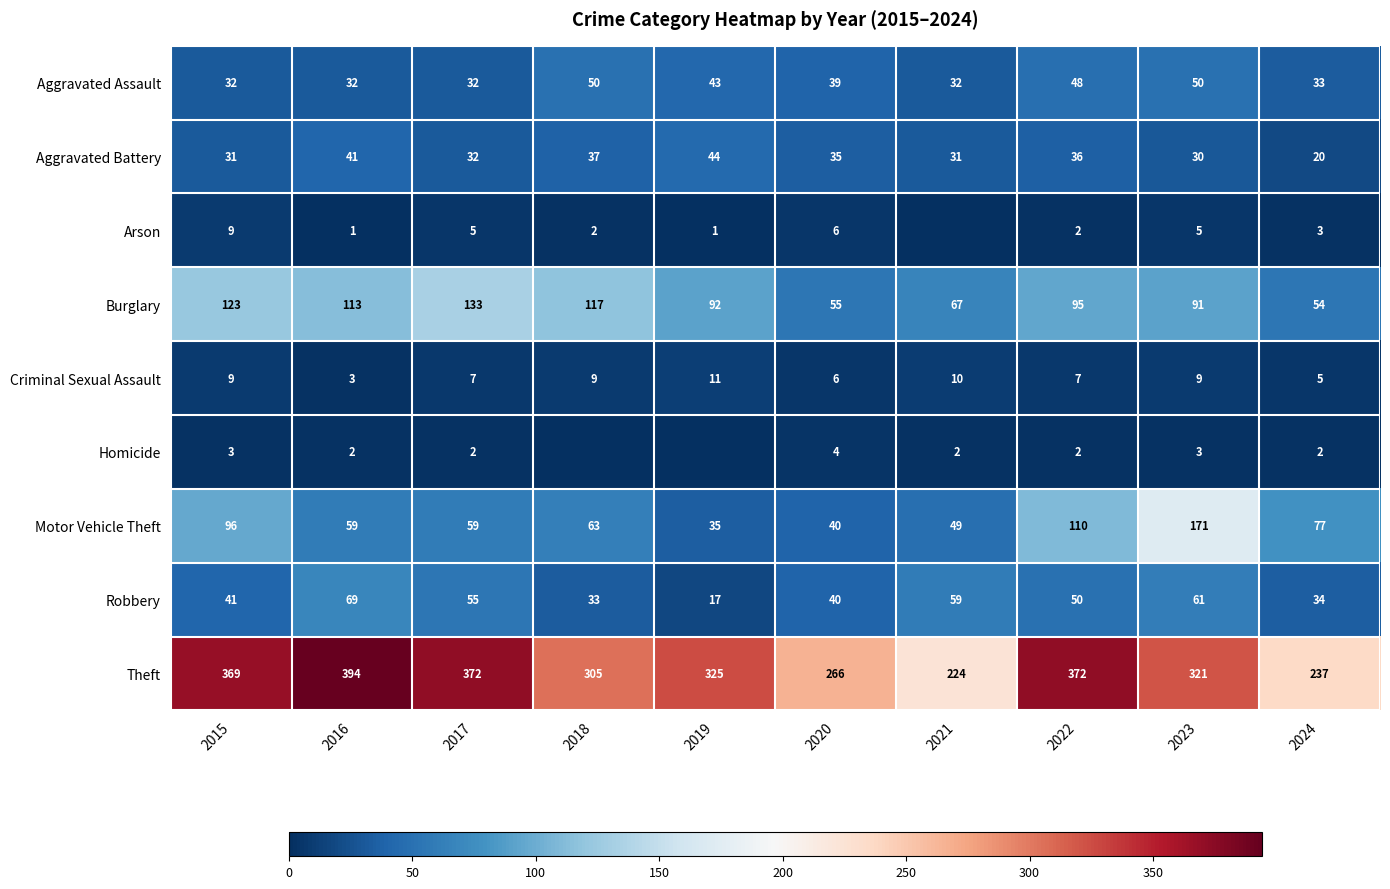

At 2016, list the series in order from smallest to largest.

Arson, Homicide, Criminal Sexual Assault, Aggravated Assault, Aggravated Battery, Motor Vehicle Theft, Robbery, Burglary, Theft